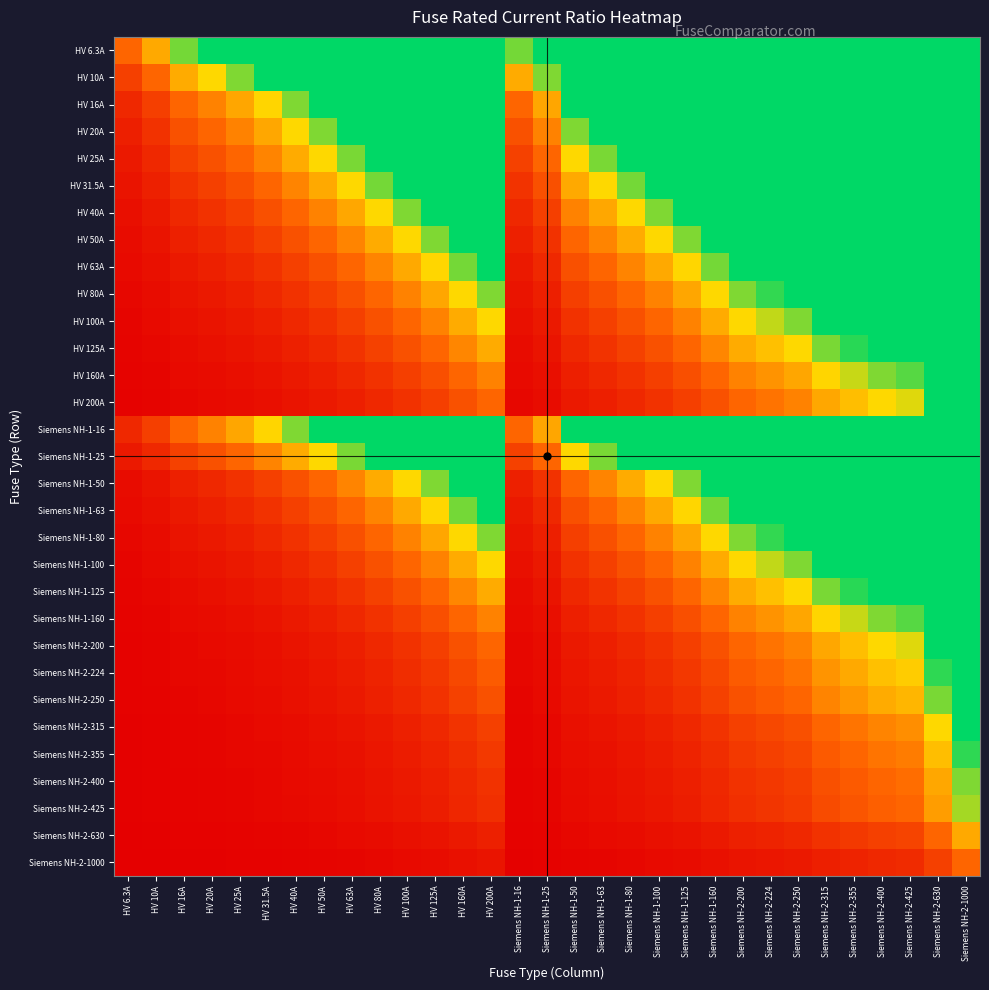

Which category has the highest value across all series?

Siemens NH-2-1000